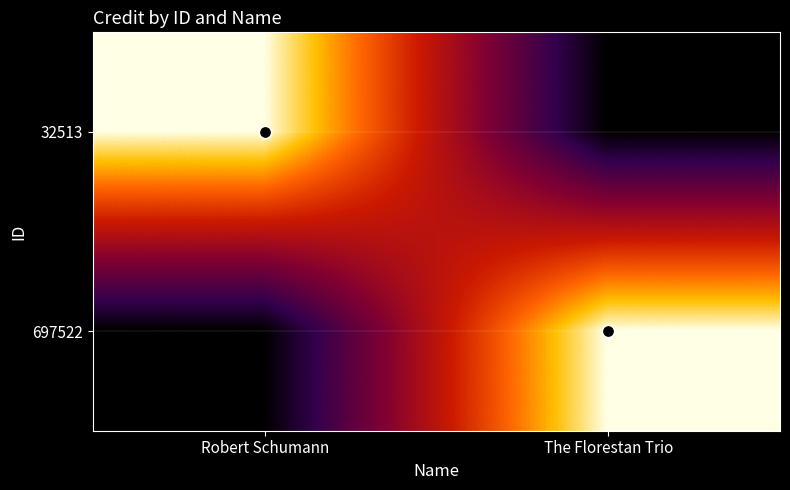

Which category has the lowest value across all series?

The Florestan Trio